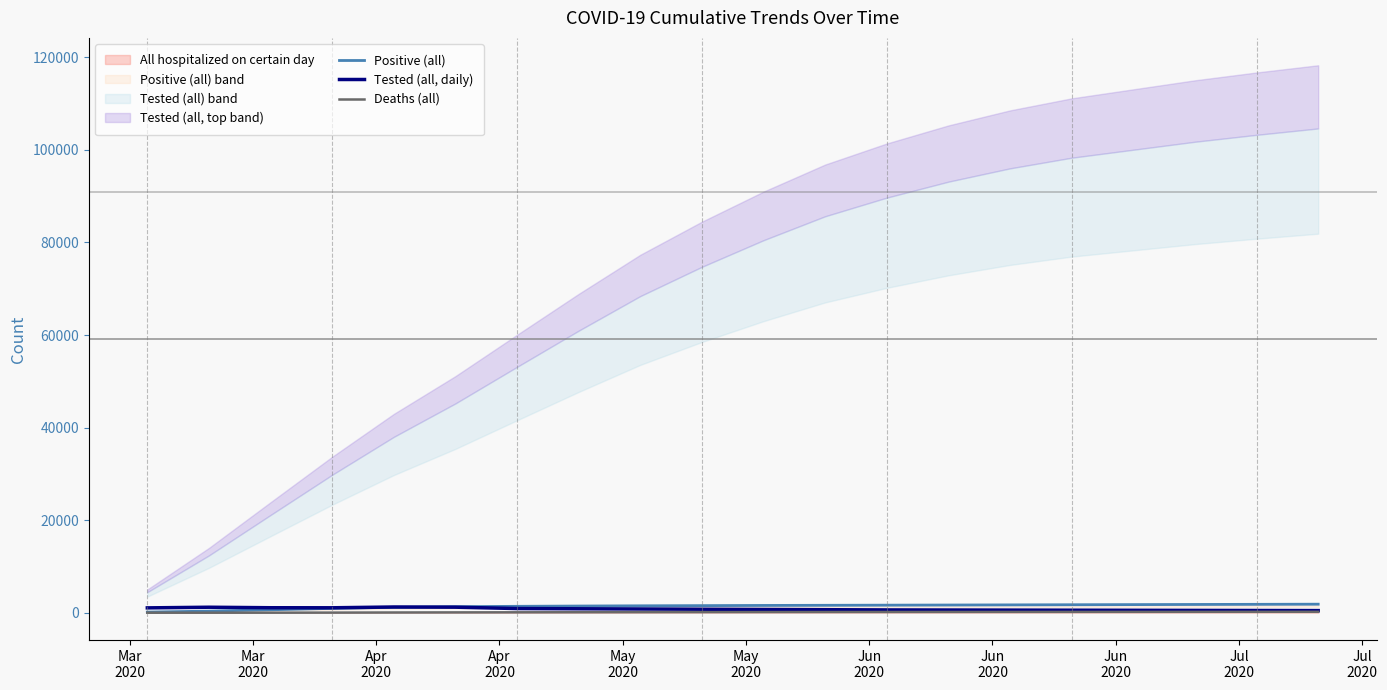

Between Jul
2020 and Mar
2020, which is larger?

Jul
2020